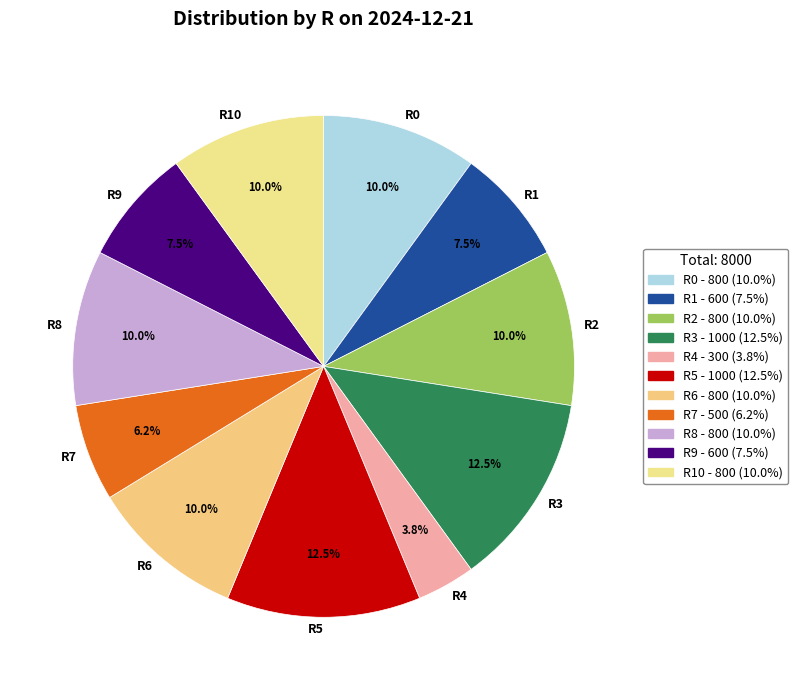

Count the number of slices in the pie.

11